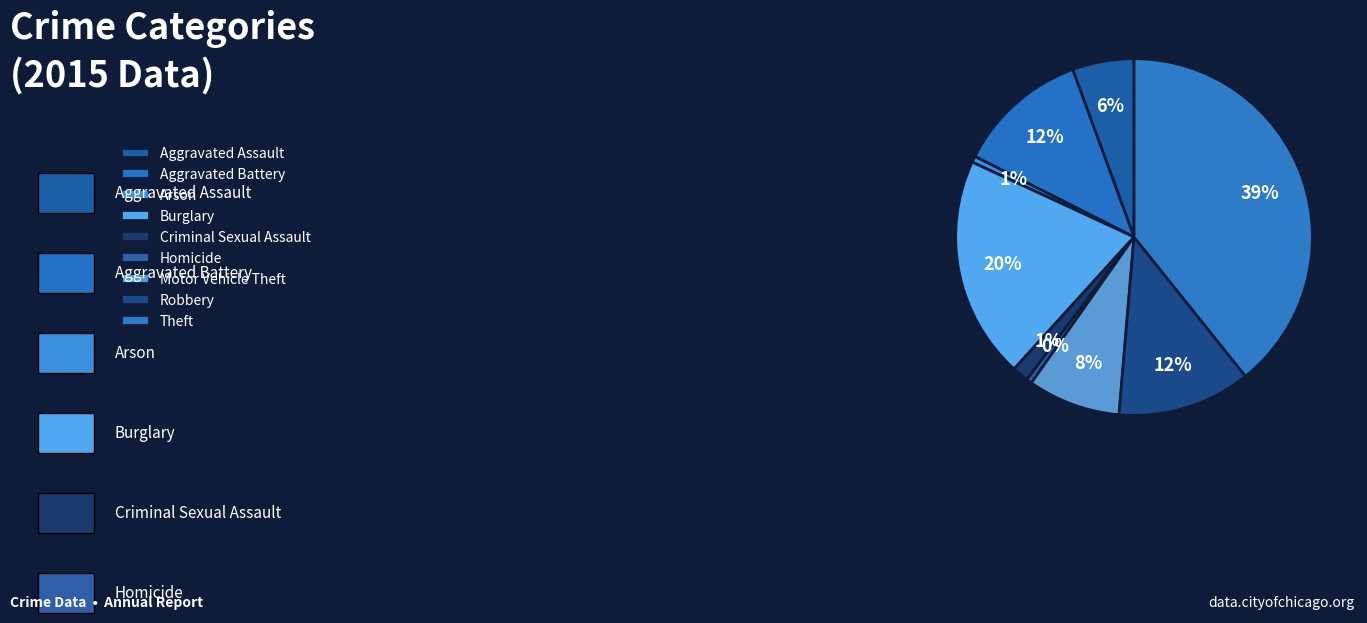

To the nearest percent, what is the combined percentage of Criminal Sexual Assault and Robbery?

14%